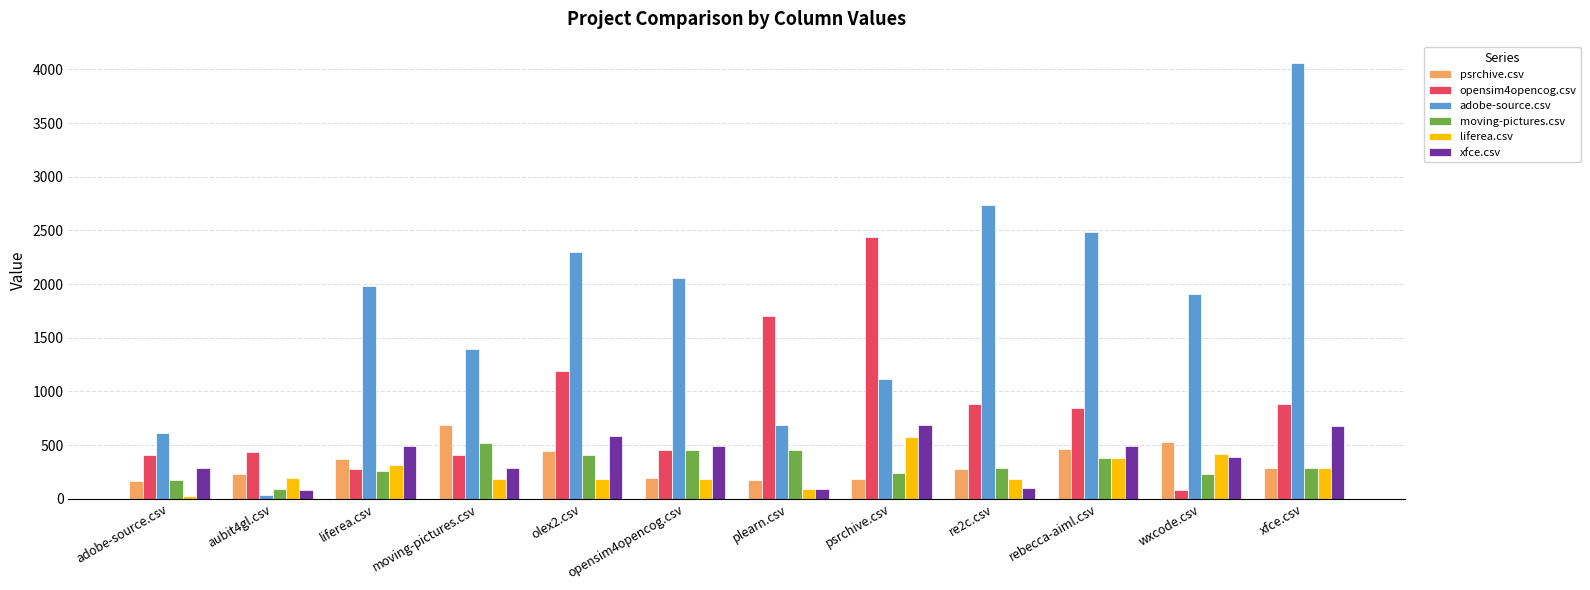

What is the maximum value for psrchive.csv?

688.0